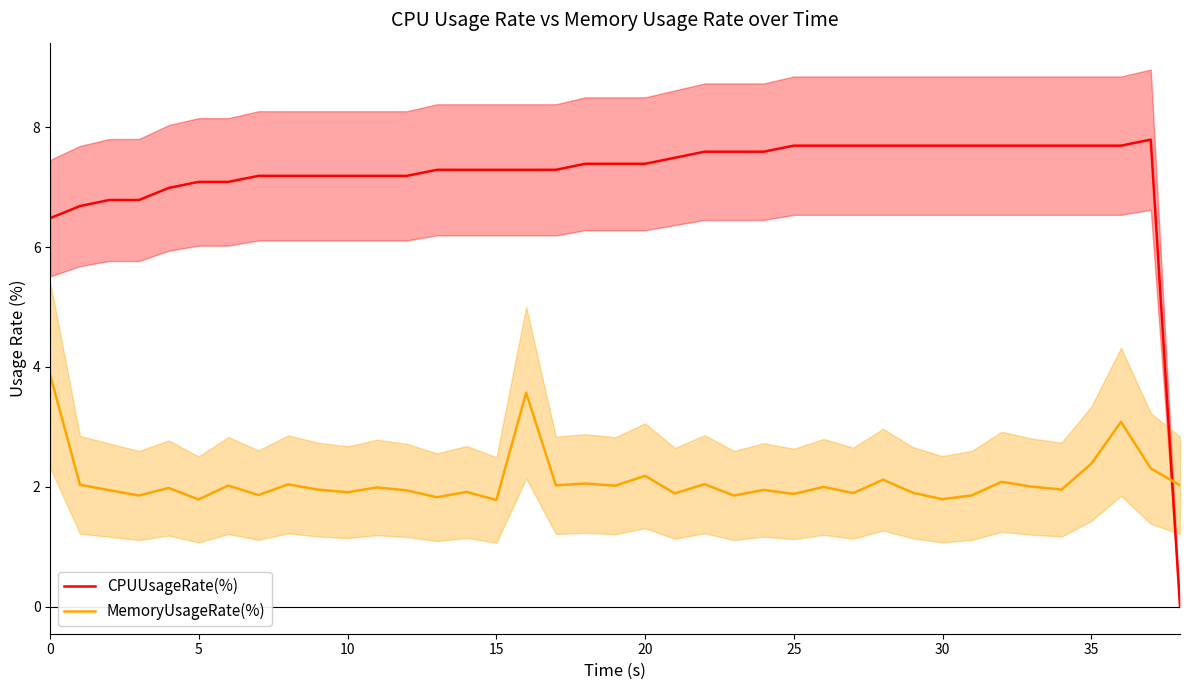

What is the maximum value for CPUUsageRate(%)?

7.8